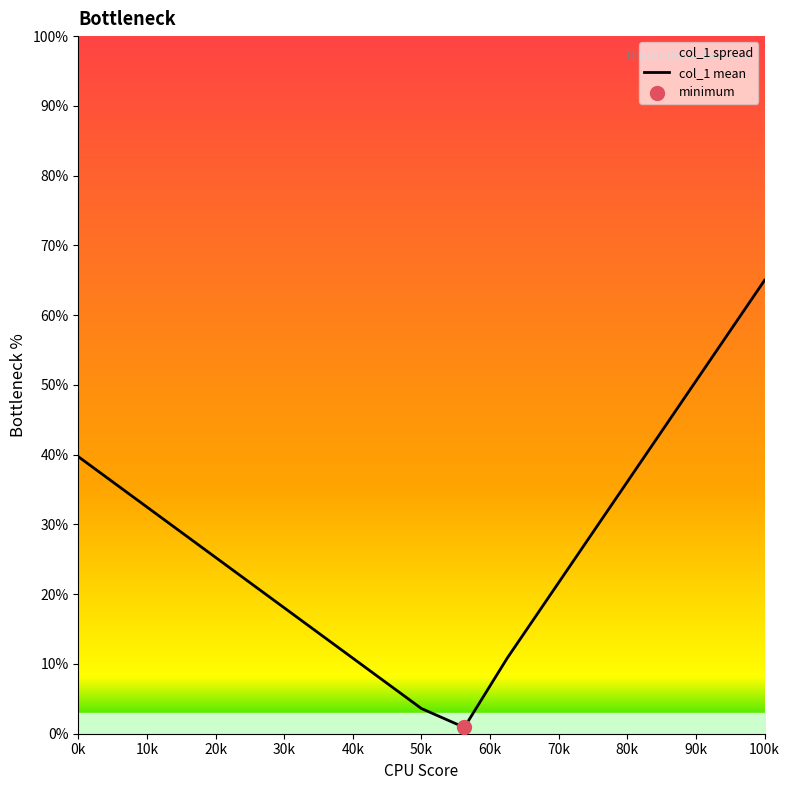

True or false: the data shows 3.6 at 50k.

True